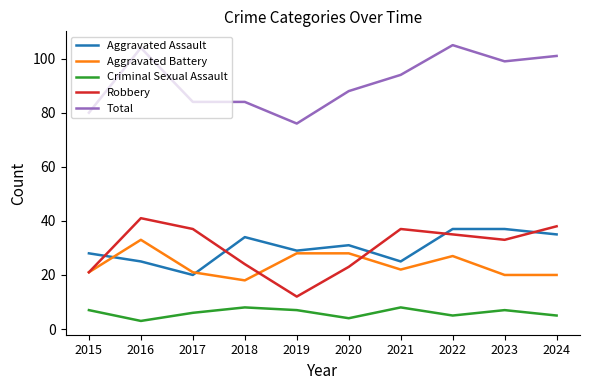

What is the lowest value of the Aggravated Battery series?

18